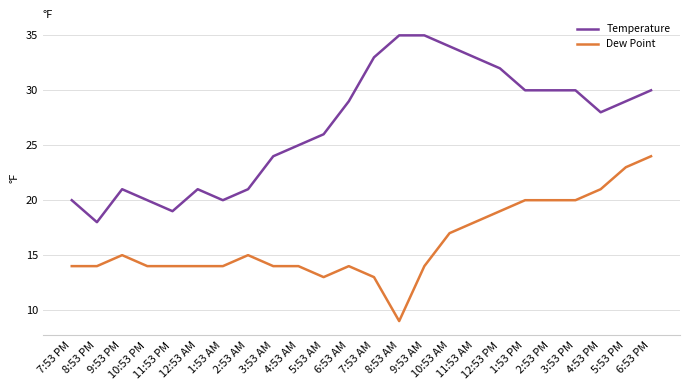

Which series has the largest total across all categories?

Temperature